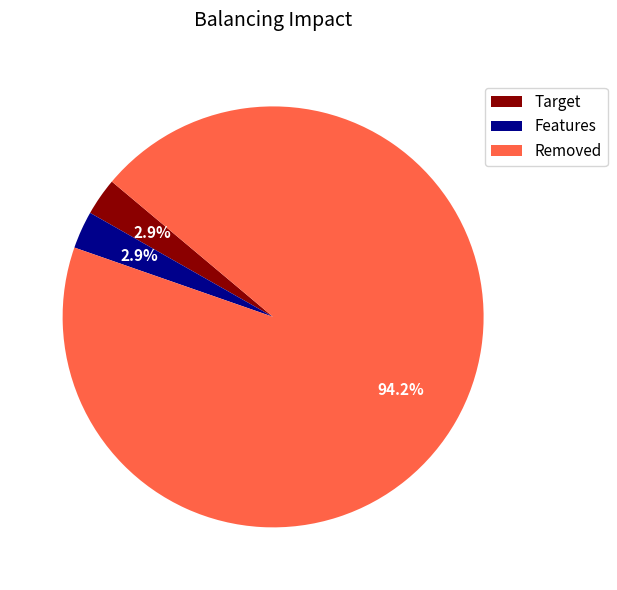

Do Target and Removed together represent more than half of the pie?

Yes